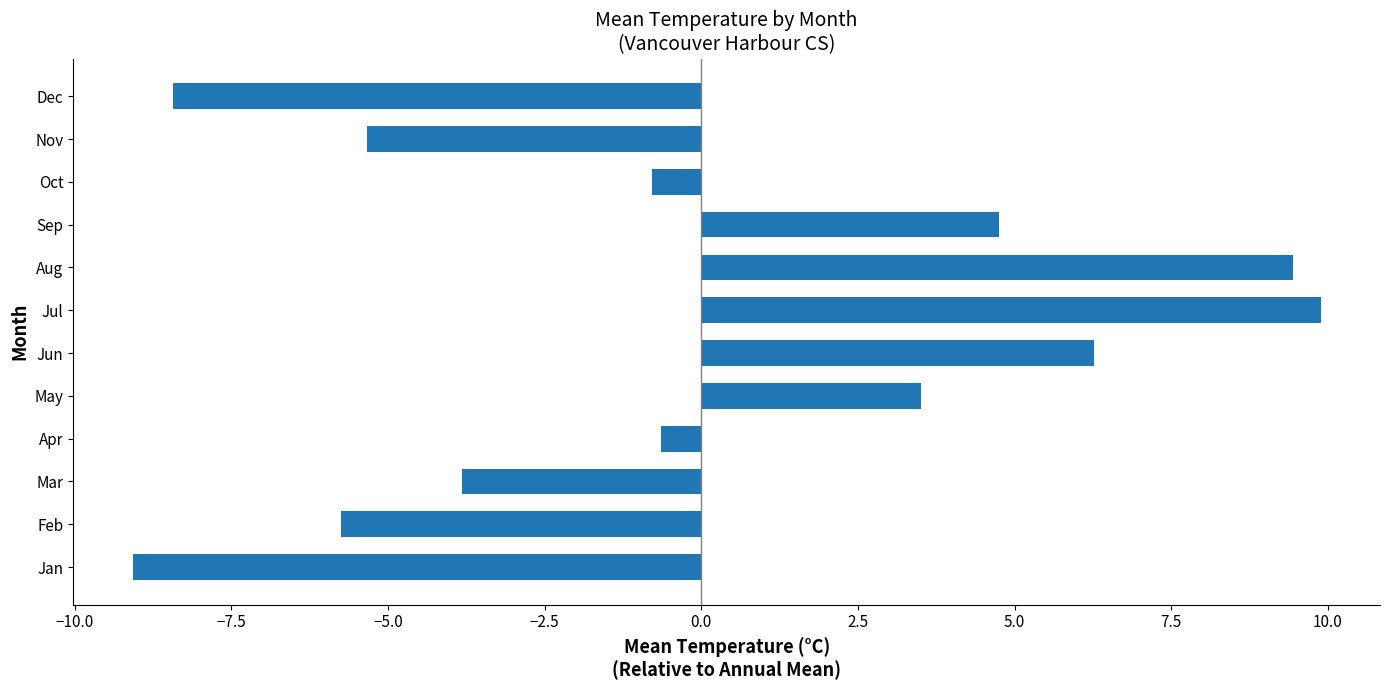

What is the change in value from Apr to Aug?

+10.1